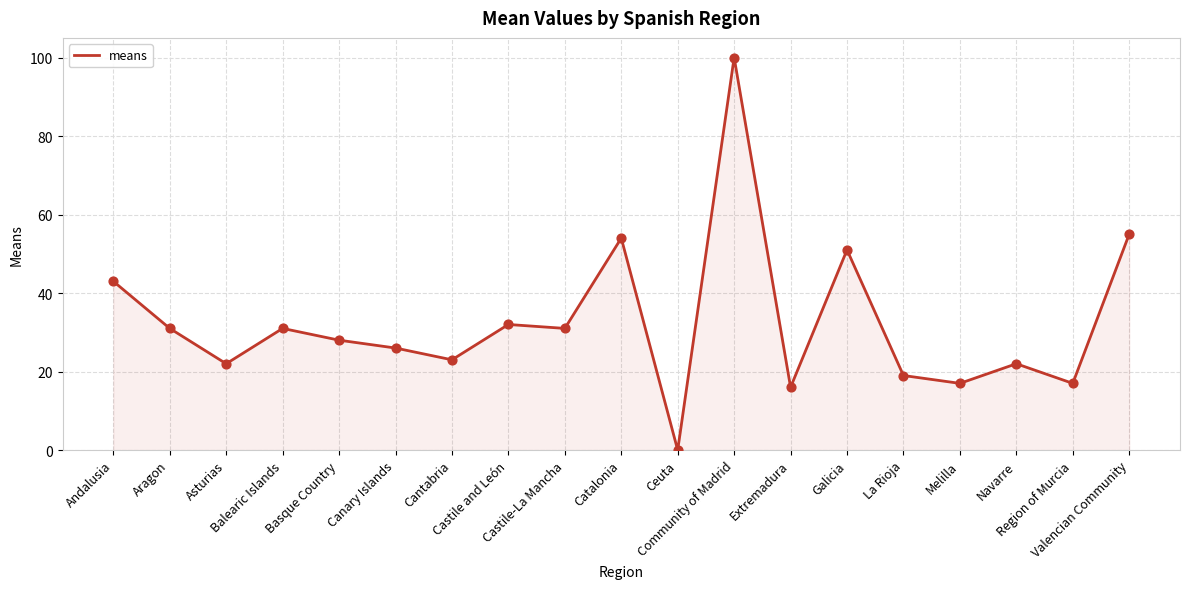

What is the ratio of the value at Basque Country to the value at Galicia?

0.5